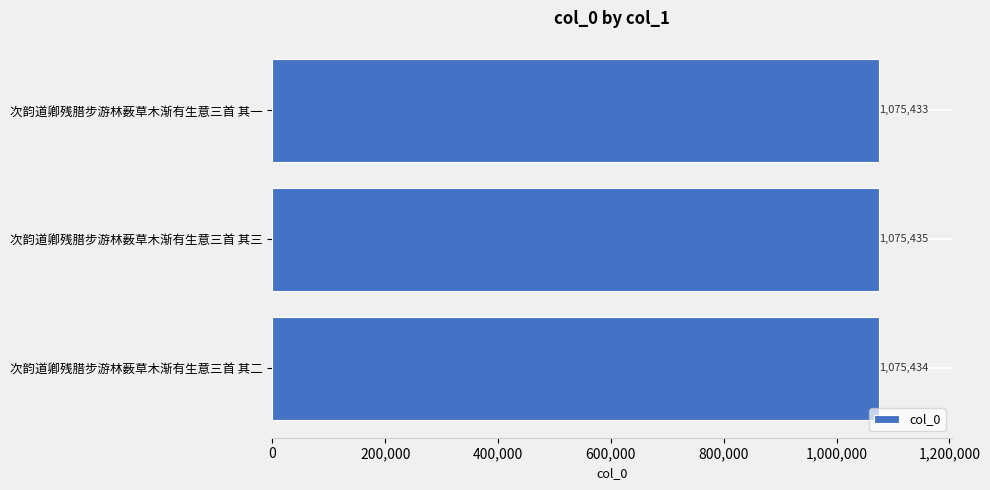

How many values are between 1075433 and 1075435?

3